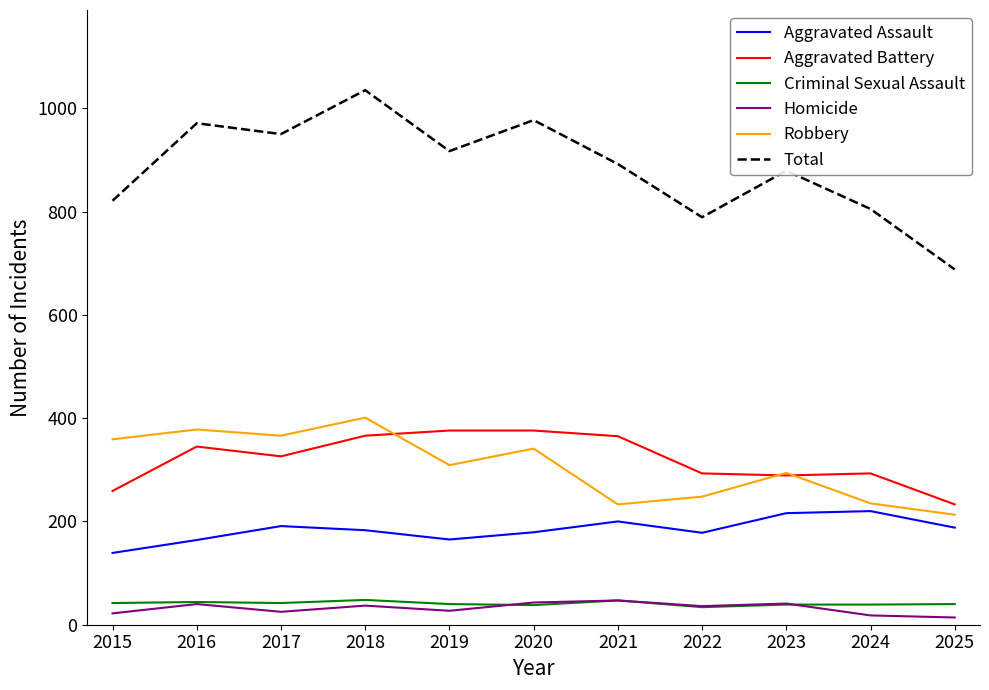

Where does the Criminal Sexual Assault series first go above 40?

2015